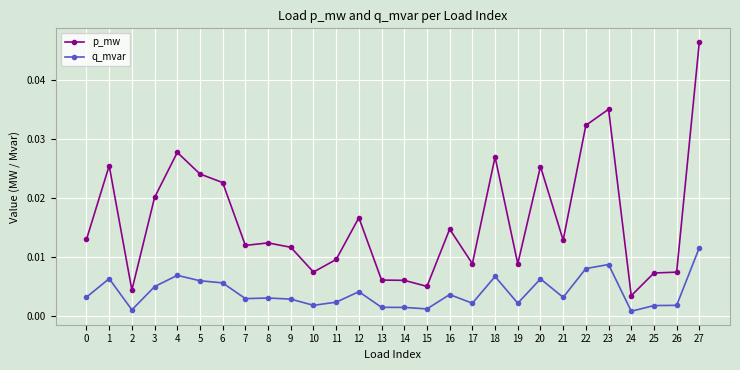

Is the value of p_mw at 24 greater than the value of q_mvar at 19?

Yes